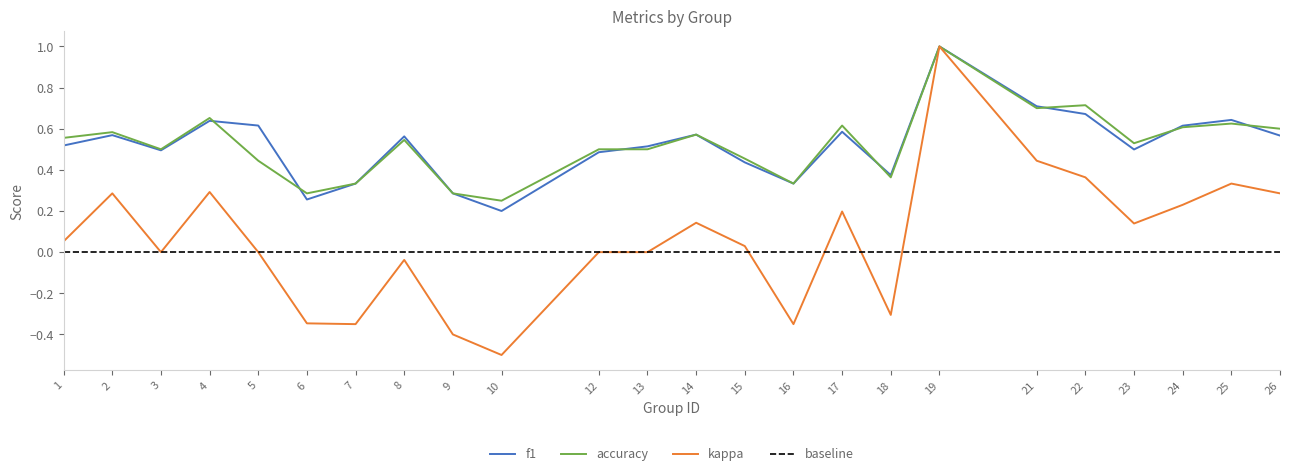

At how many categories does at least one series exceed 0?

24